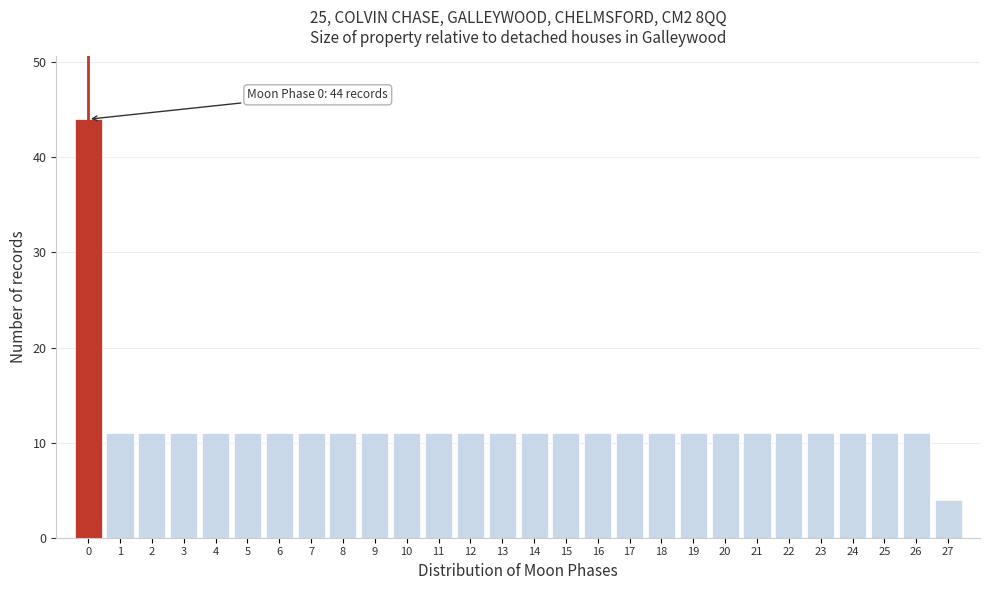

Reading right to left, transcribe all the data shown in this chart.

4	11	11	11	11	11	11	11	11	11	11	11	11	11	11	11	11	11	11	11	11	11	11	11	11	11	11	44